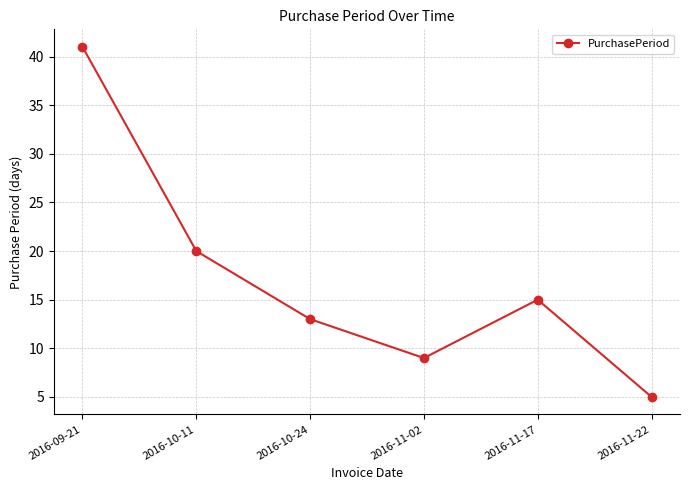

At which label is the value closest to 23?

2016-10-11